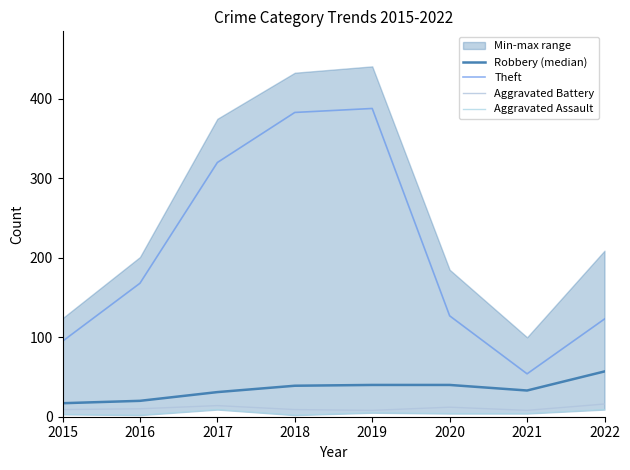

At how many categories does at least one series exceed 17?

8